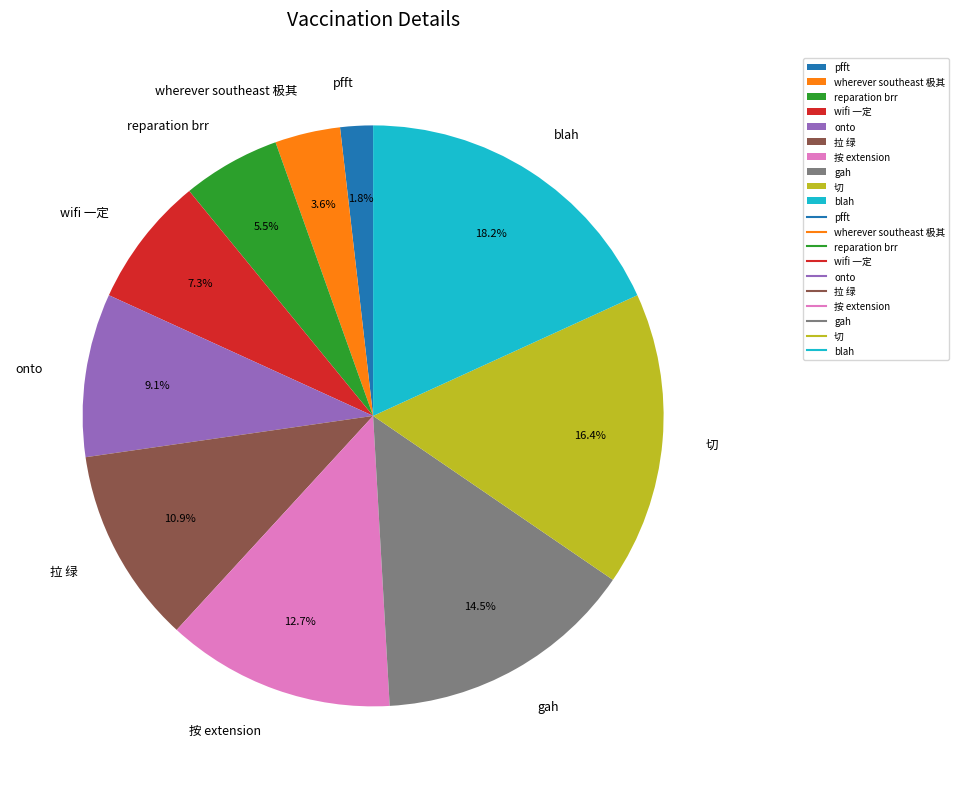

How much of the chart is everything except 拉 绿?

89.1%